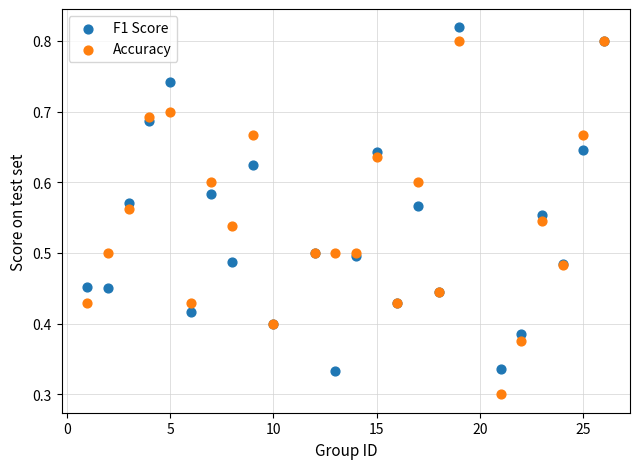

What is the X range (max minus min) for the scatter plot?

25.0